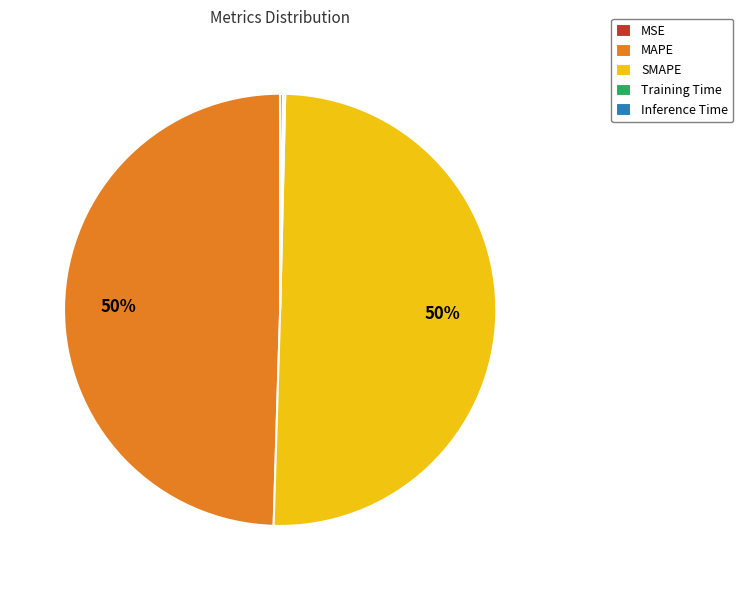

True or false: SMAPE accounts for 39% of the total.

False